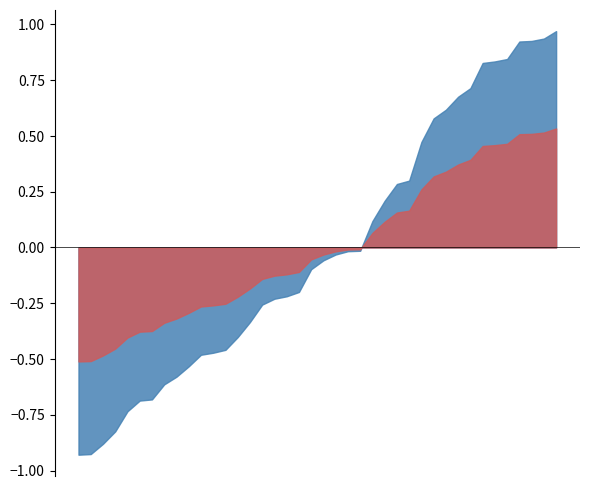

How many intersections are there between y_pred and y_true?

14